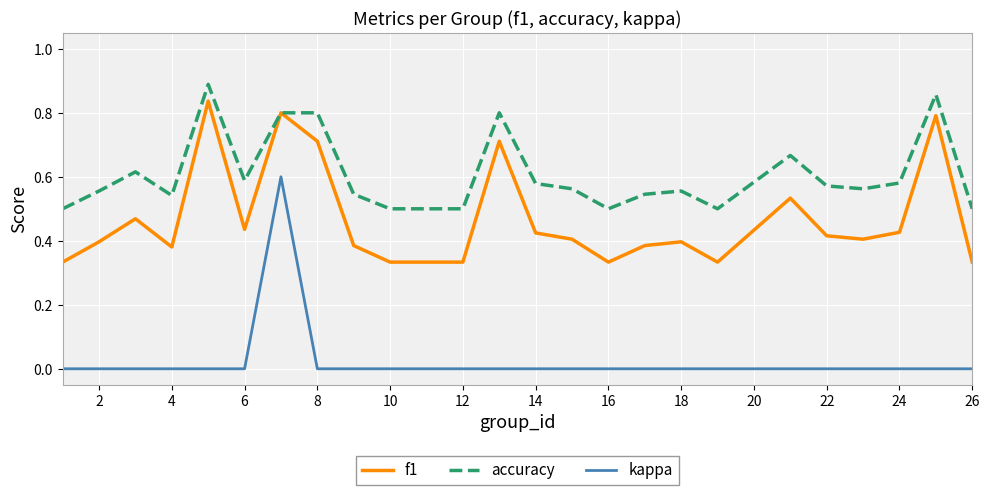

True or false: f1 and kappa cross at least once.

False